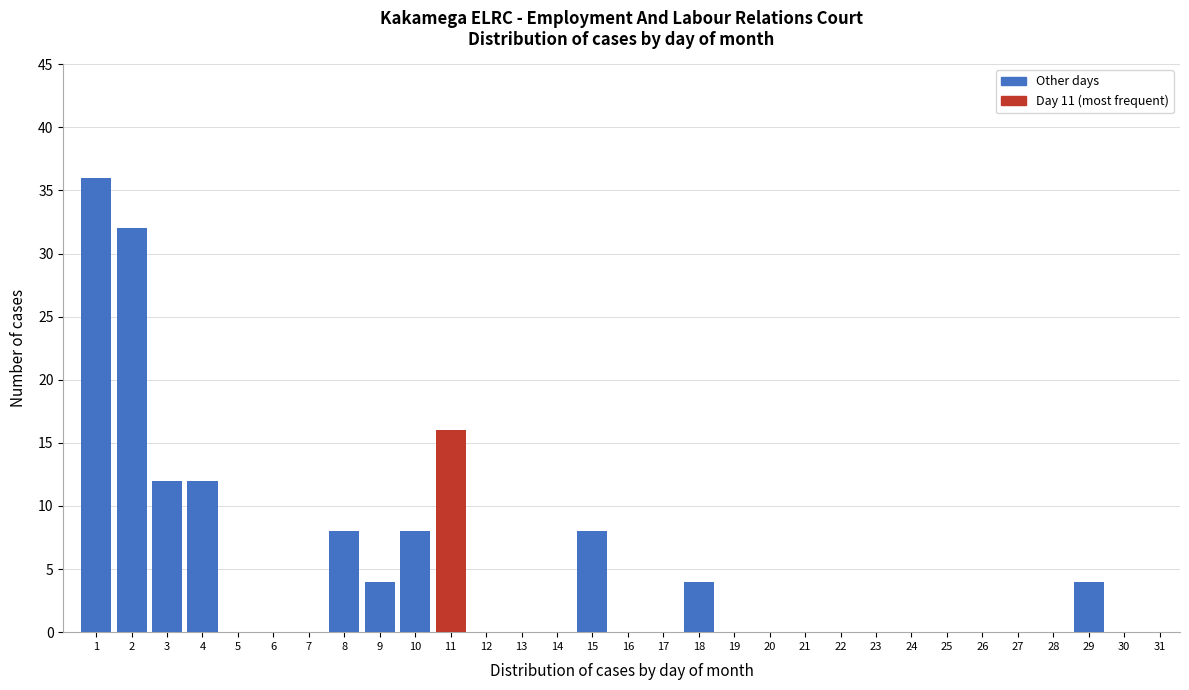

What is the sum of all values?

144